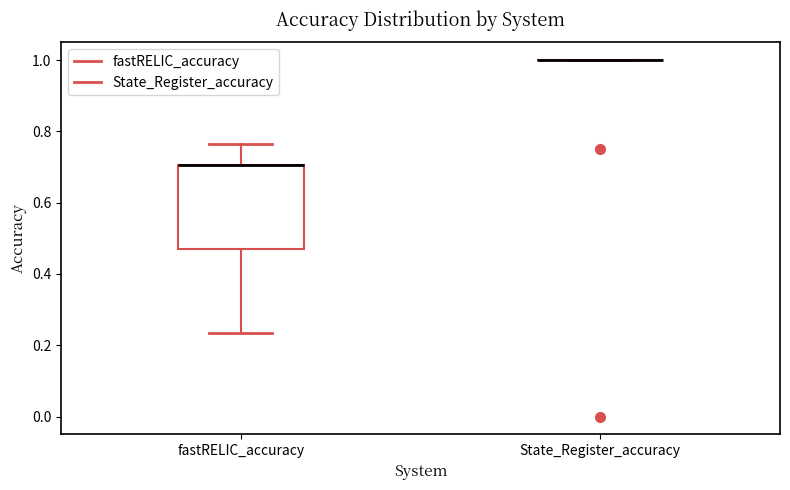

Which box is the tallest, from its lower edge to its upper edge?

fastRELIC_accuracy